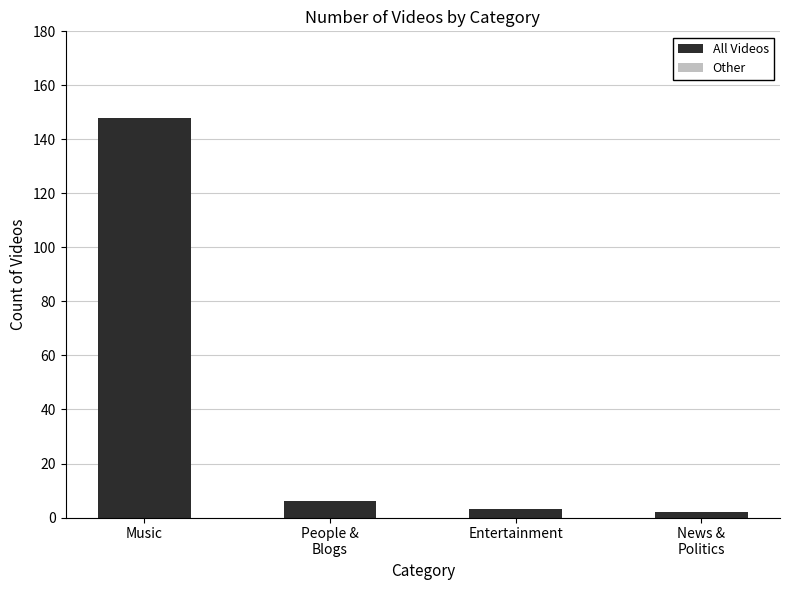

Reading left to right, list all the values displayed in this chart.

148	6	3	2